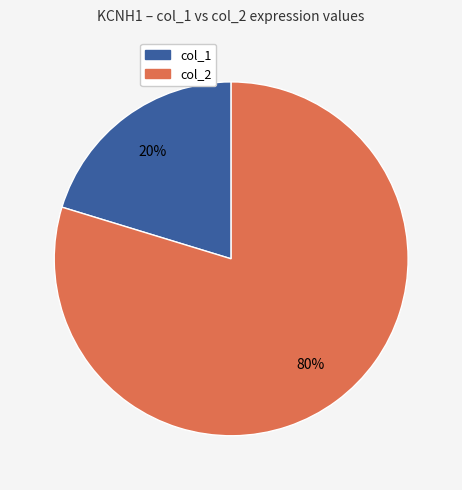

To the nearest percent, what is the average slice percentage?

50%